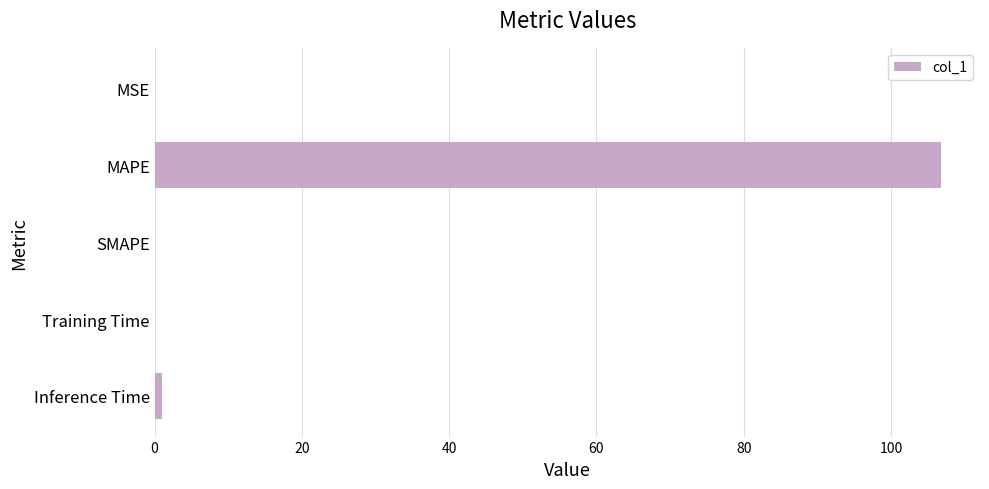

The chart shows a value of 0.0 at MSE. True or false?

True